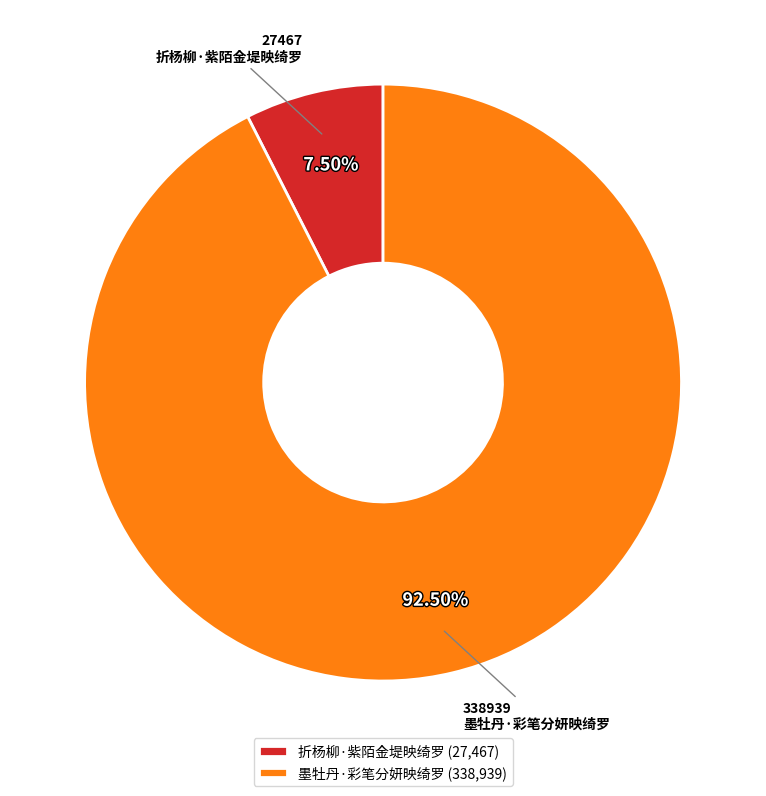

Is there a majority slice in this chart?

Yes